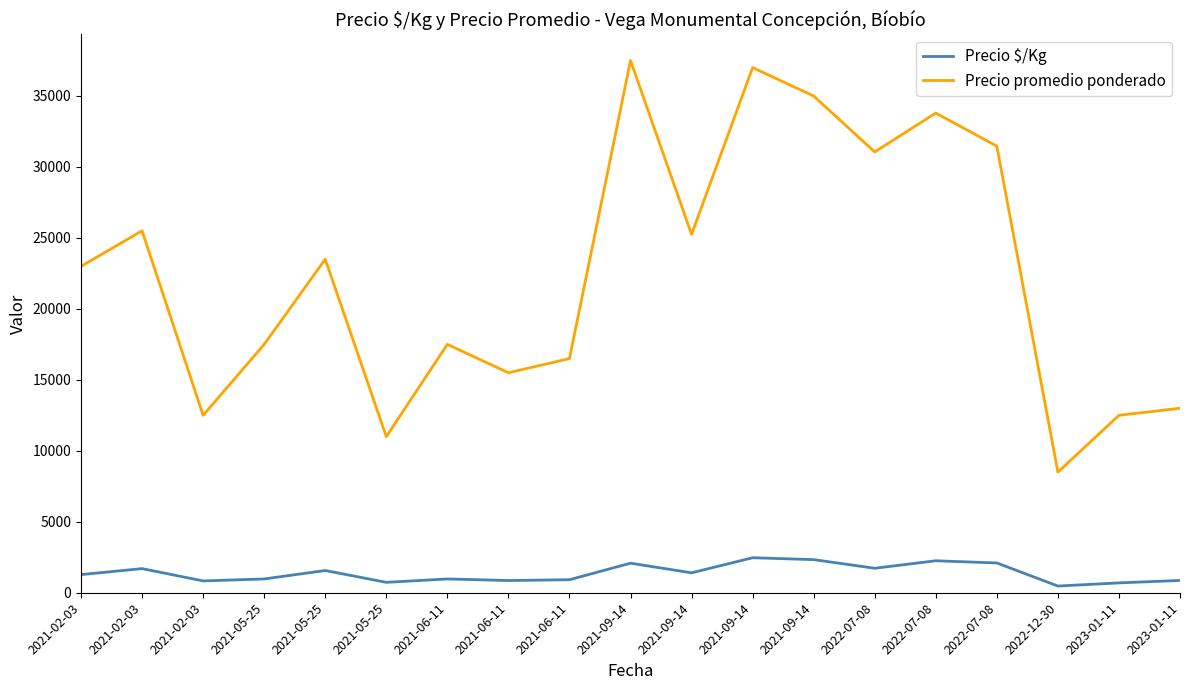

How many lines are shown in the chart?

2